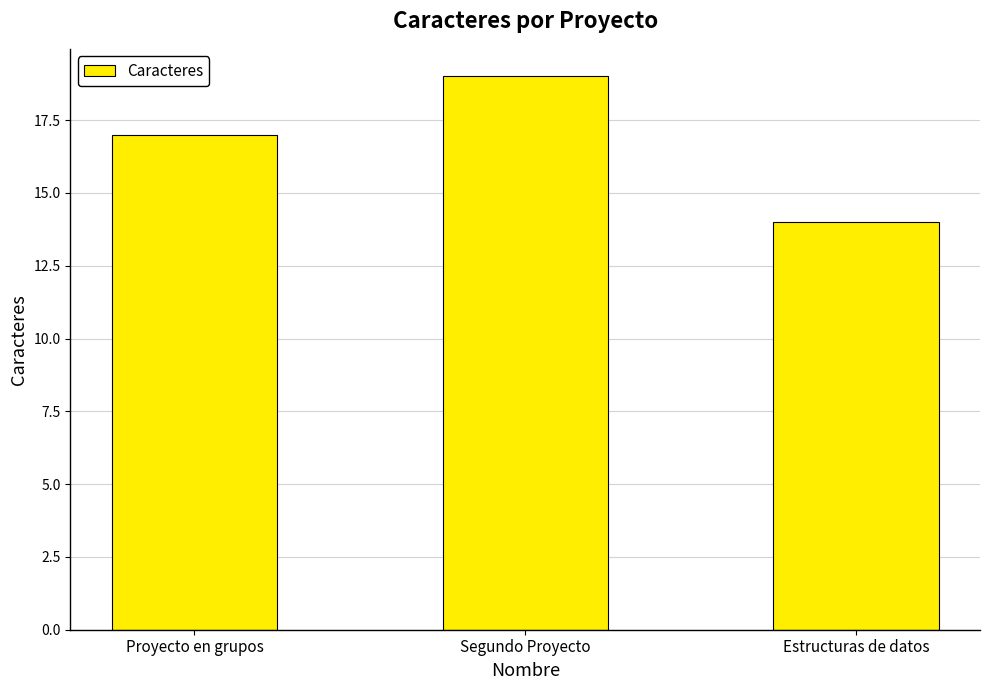

Reading left to right, transcribe all the data shown in this chart.

Proyecto en grupos=17	Segundo Proyecto=19	Estructuras de datos=14